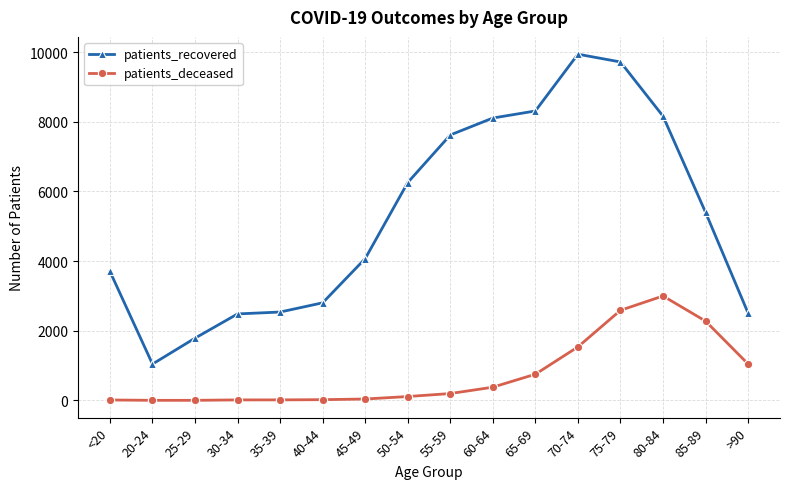

What is the spread (max minus min) of values at 55-59?

7424